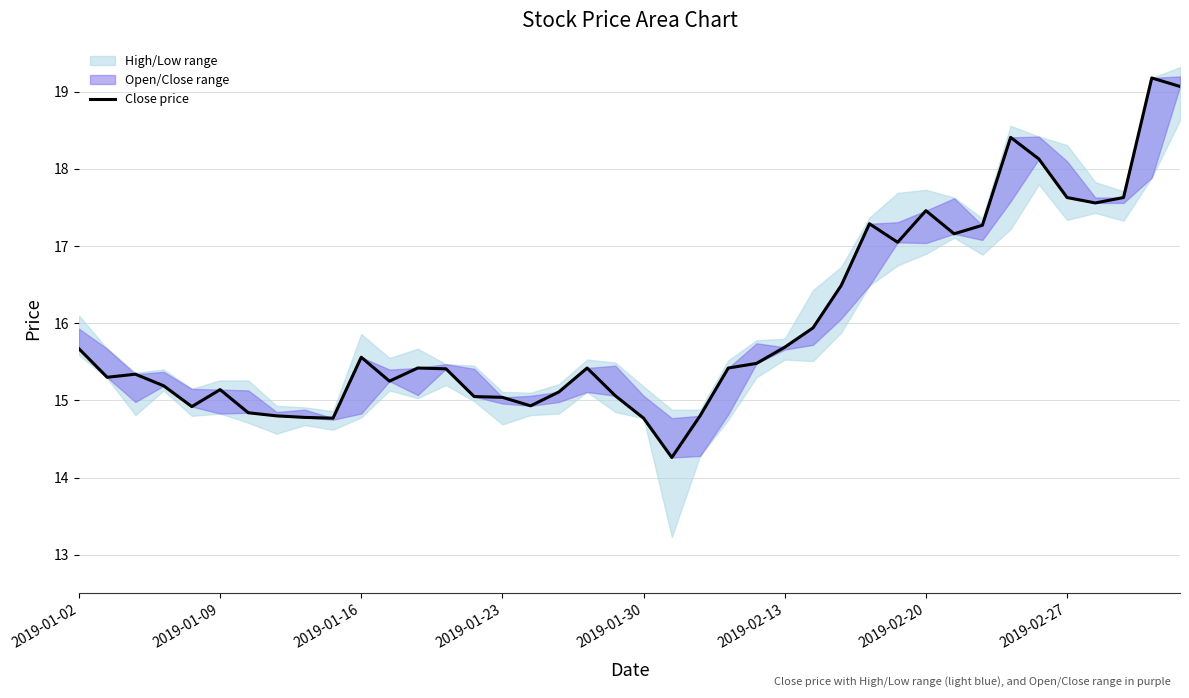

What position from the left is 13?

14